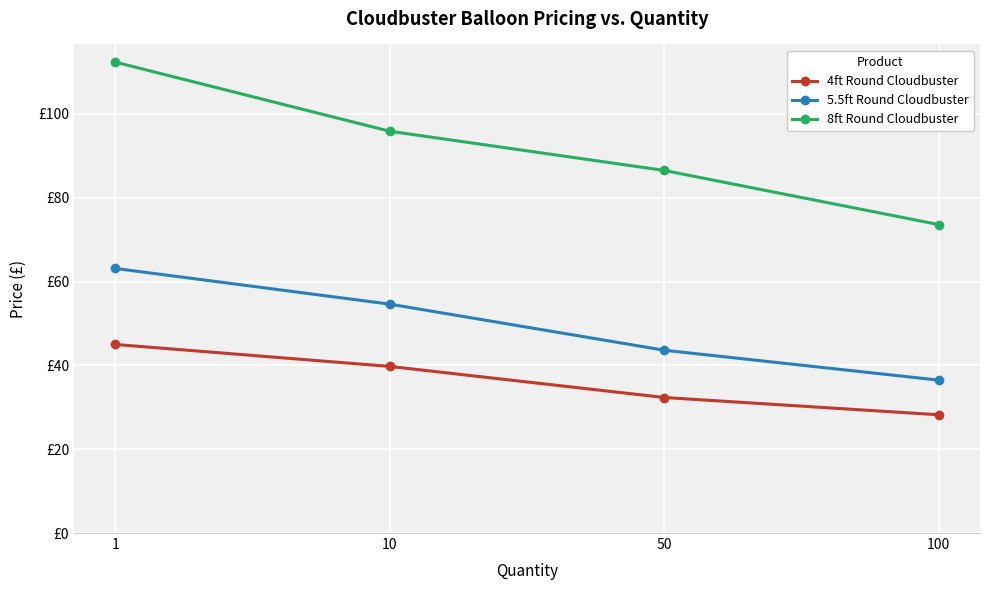

Reading left to right, list all the values displayed in this chart.

4ft Round Cloudbuster: 45.0	39.8	32.3	28.2
5.5ft Round Cloudbuster: 63.1	54.6	43.6	36.5
8ft Round Cloudbuster: 112.4	95.9	86.5	73.6